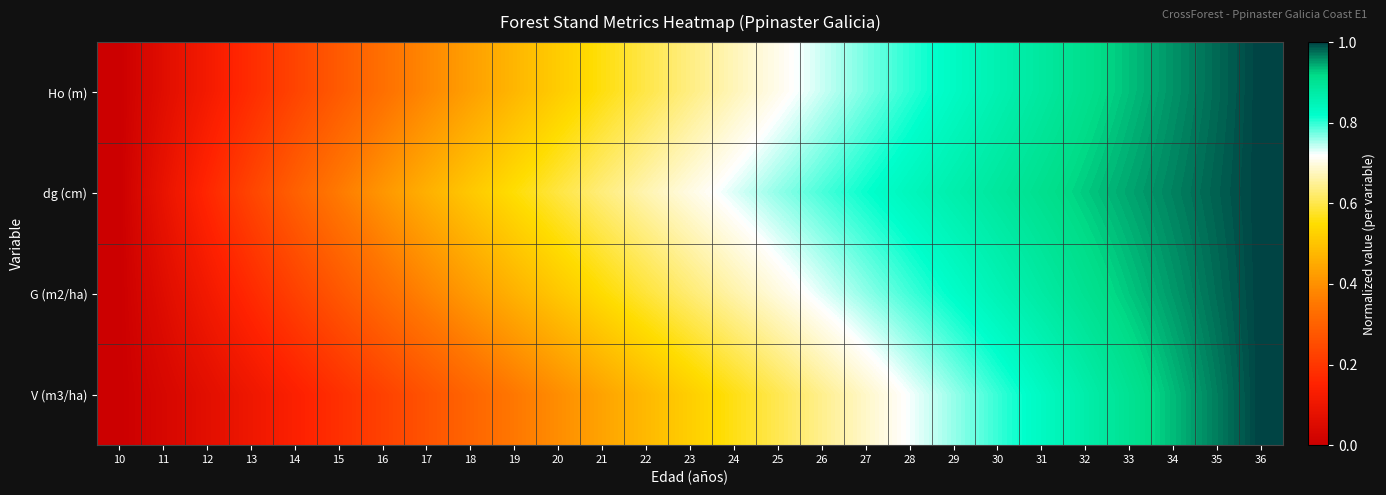

What is the total value across all series at 19?

1.8